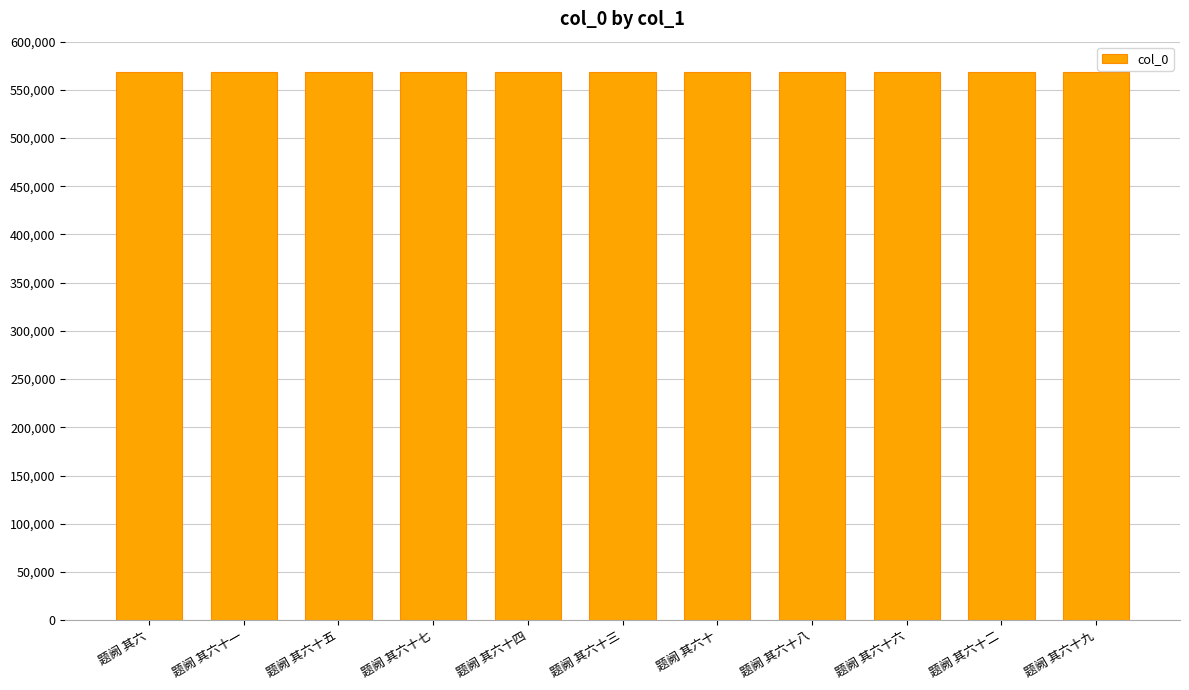

How many values are below 568836?

5